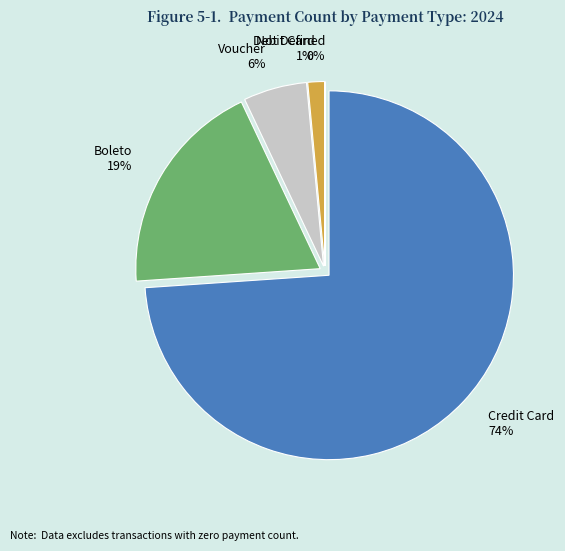

What is the smallest slice in the pie chart?

not_defined